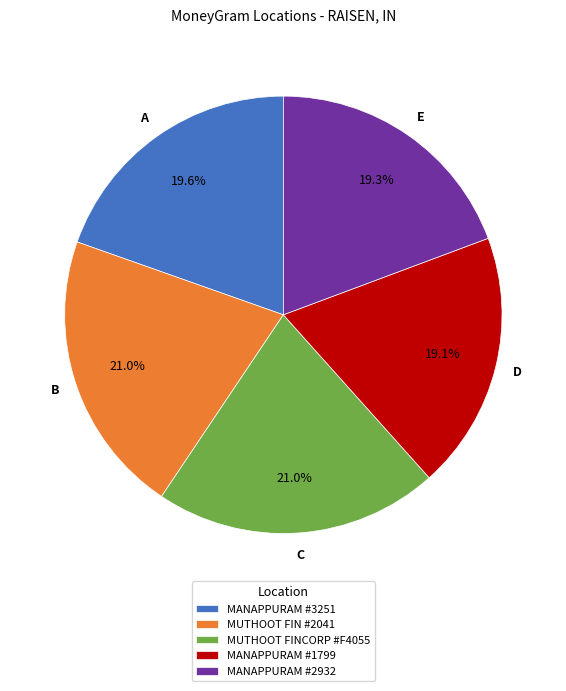

Does MANAPPURAM #2932 represent more than half of the total?

No